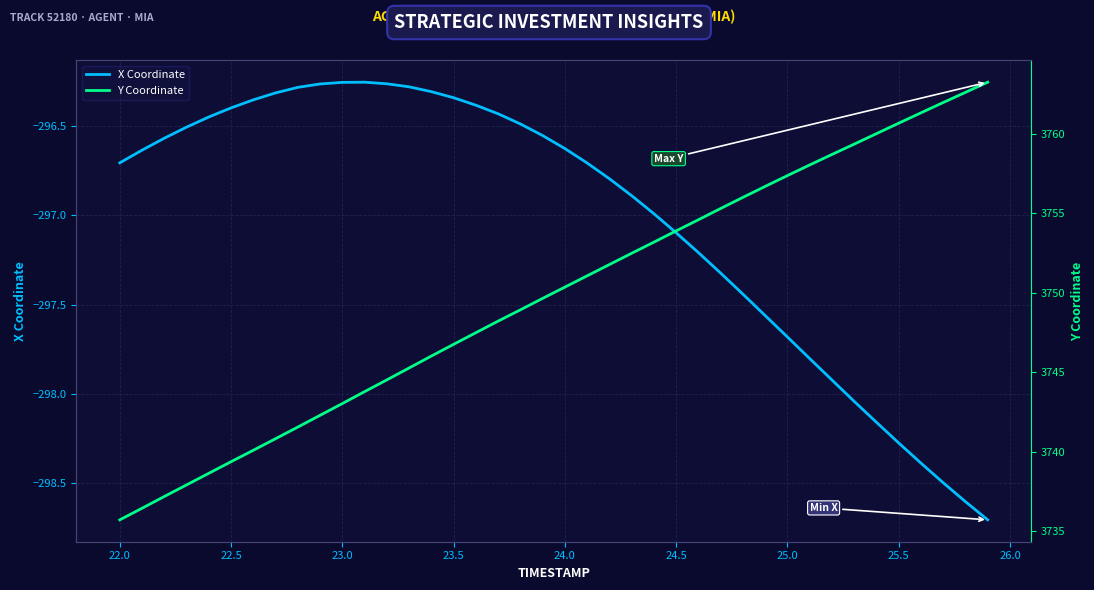

What is the maximum value shown in the chart?

3763.3